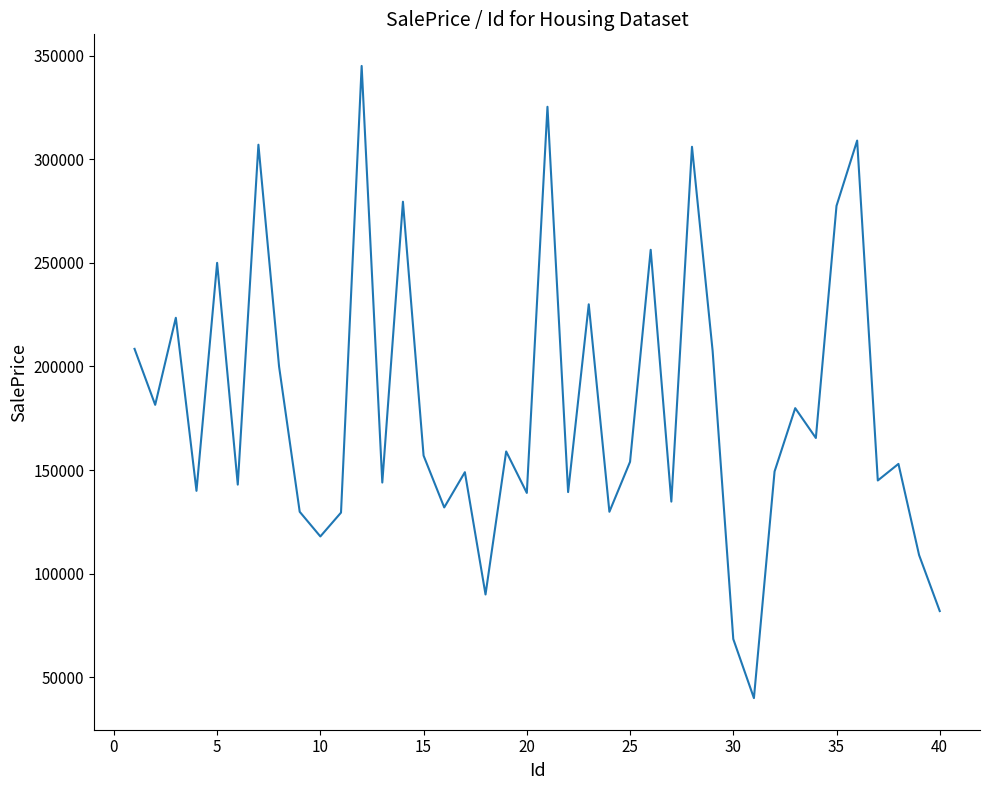

How many categories are shown in the chart?

40